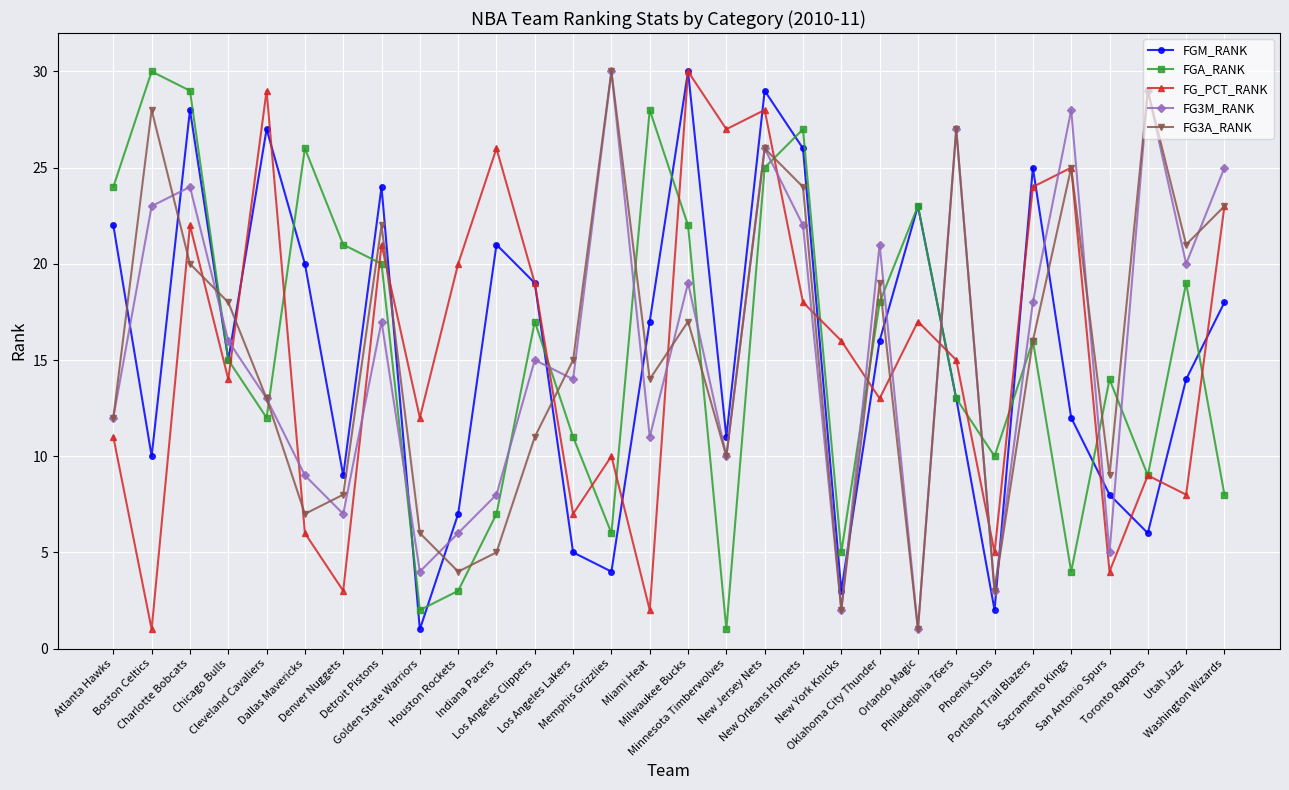

What is the label of the 3rd point from the right?

Toronto Raptors